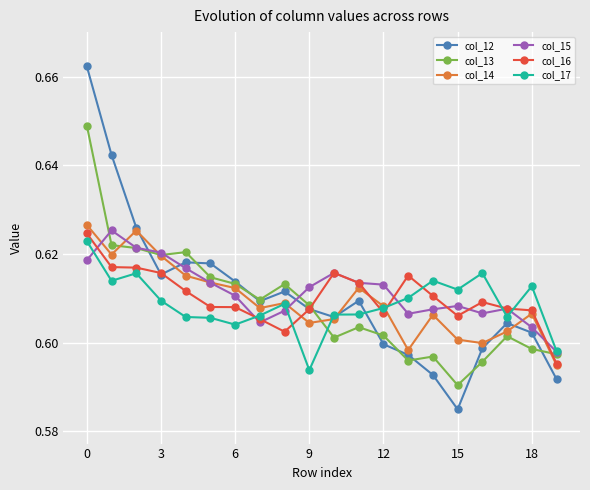

How many col_14 values are between 0 and 1?

20